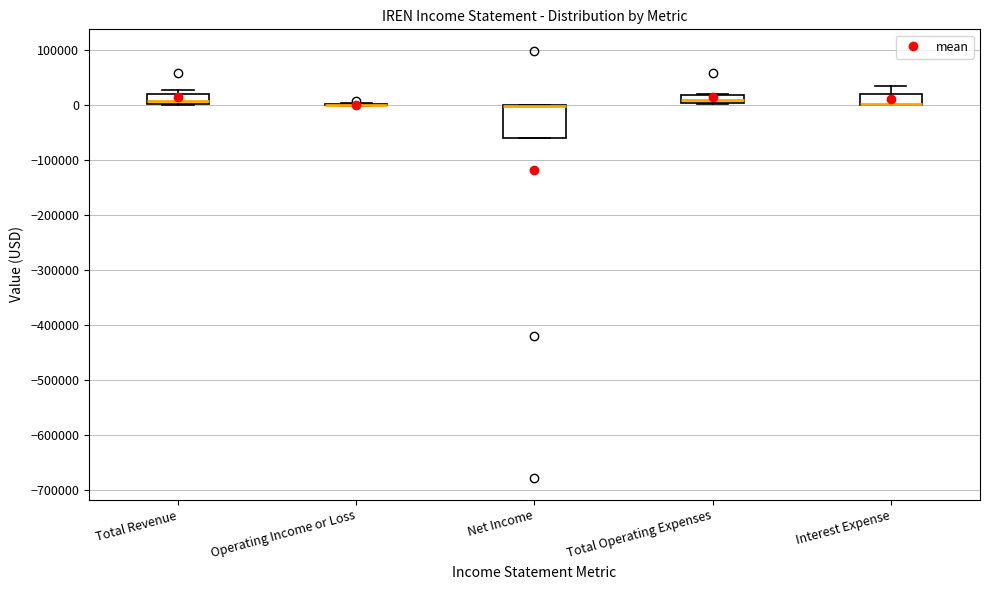

Which box is the tallest, from its lower edge to its upper edge?

Net Income